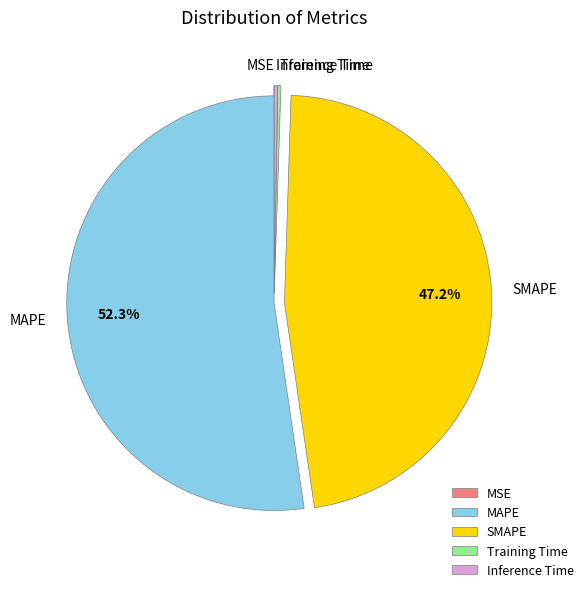

What portion of the pie excludes SMAPE?

52.8%